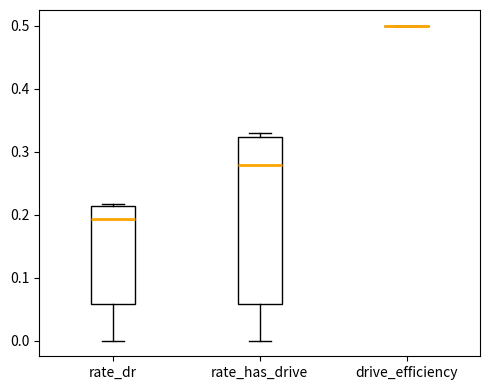

Reading left to right, transcribe this box plot: for each box, give where its median line is, the range the box spans, and where its two whiskers end, as read against the y-axis. The values are not printed on the chart, so give them approximately, as read against the axis.

rate_dr: median 0.19, box 0.06 to 0.21, whiskers 0.00 to 0.22
rate_has_drive: median 0.28, box 0.06 to 0.32, whiskers 0.00 to 0.33
drive_efficiency: box collapsed to a line at 0.50, whiskers 0.50 to 0.50